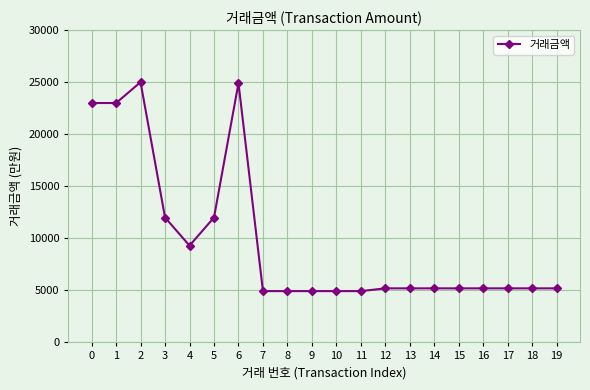

True or false: the data shows 9300 at 4.

True